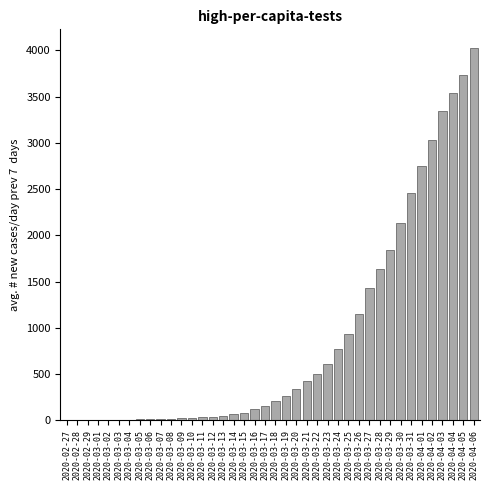

Is it true that the value at 2020-04-04 is 3541?

True